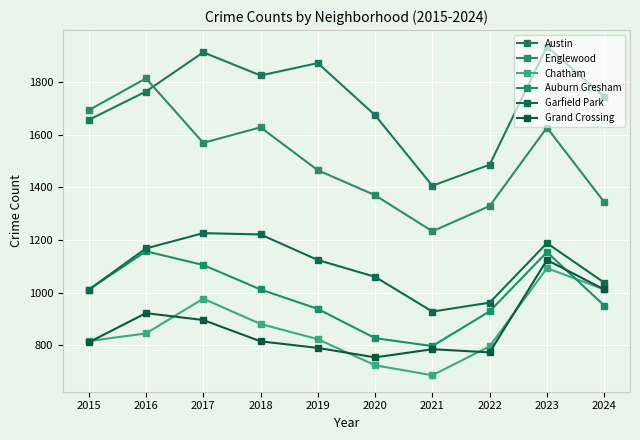

What is the highest value of the Garfield Park series?

1226